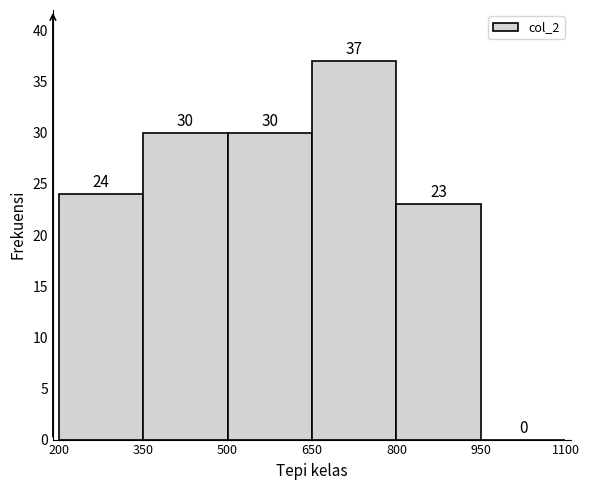

What is the height of the bar covering 200 to 350 on the x-axis?

24